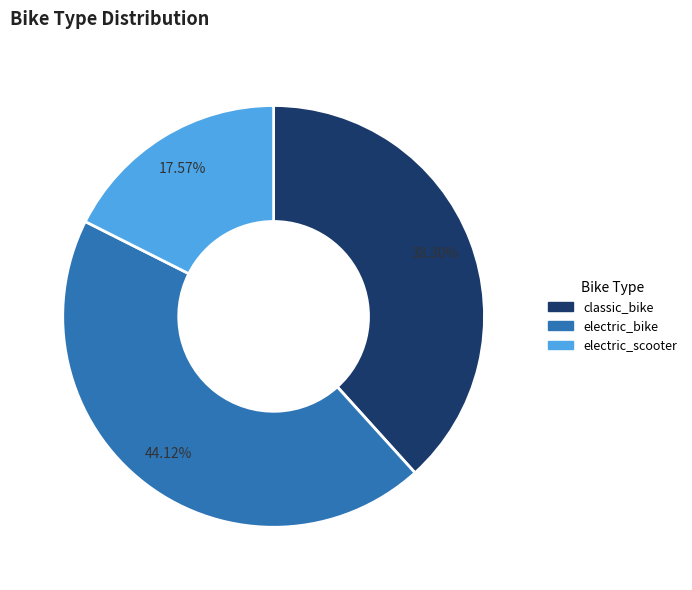

Combined, do electric_bike and classic_bike account for over 50%?

Yes